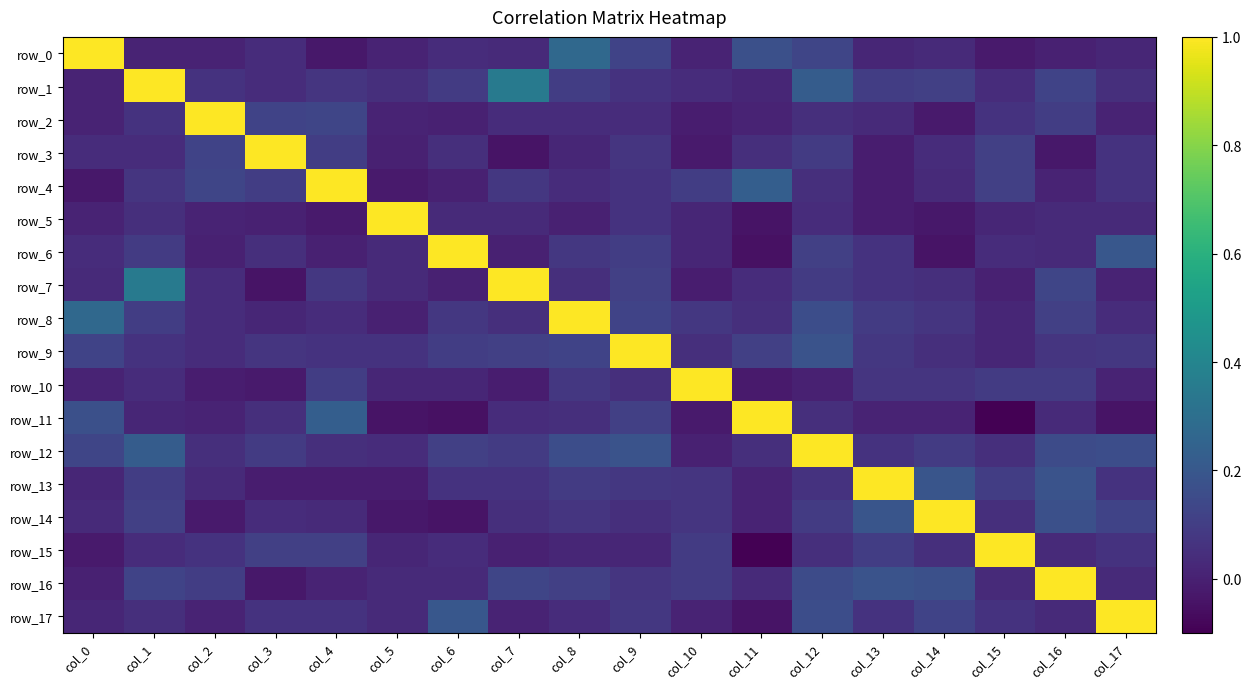

What is the difference between the row_6 values at col_16 and col_8?

0.1